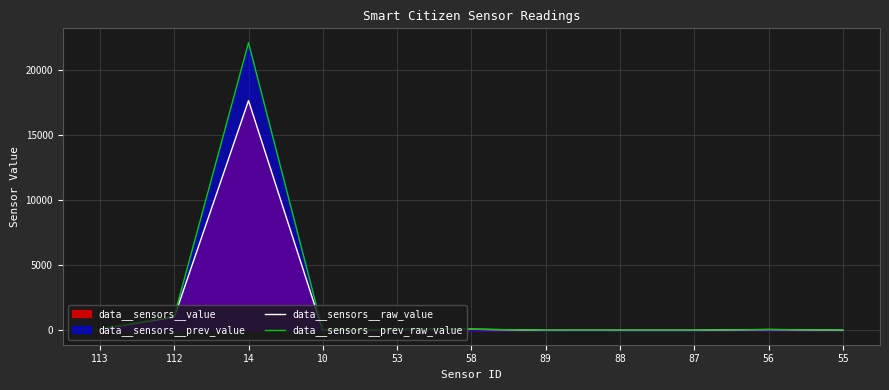

True or false: data__sensors__prev_raw_value has more than 1 interior local peaks.

True